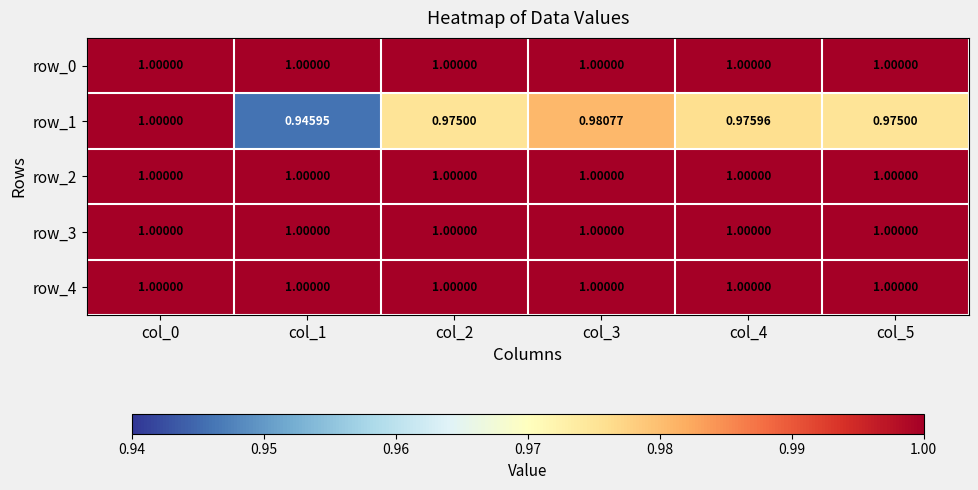

Is the value of row_0 at col_2 greater than the value of row_1 at col_2?

Yes